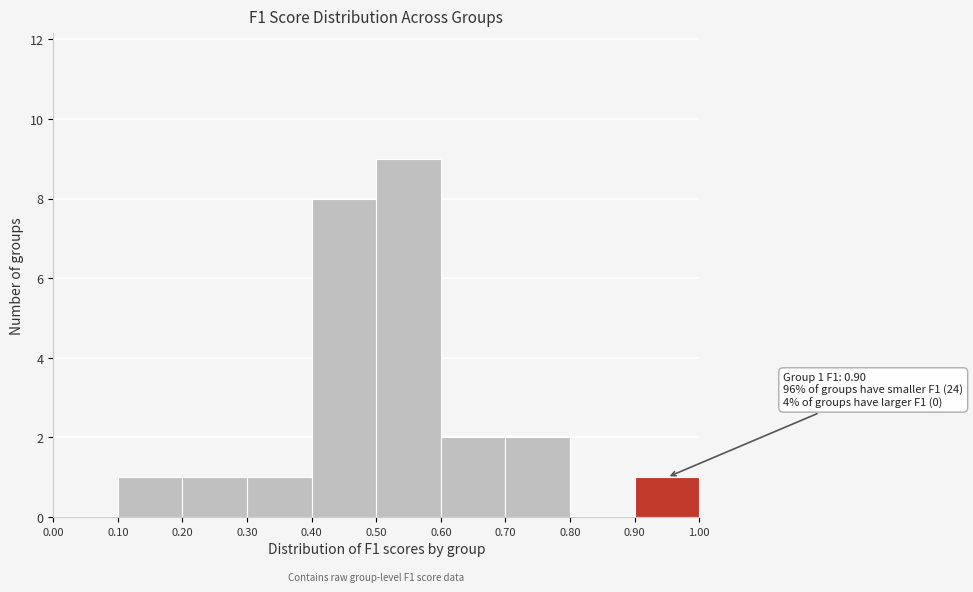

Over which range of the x-axis is the bar tallest?

0.50 to 0.60